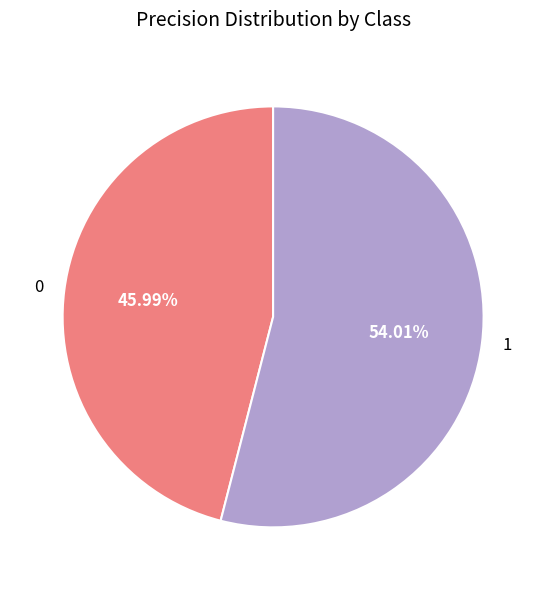

To the nearest percent, what is the combined percentage of 0 and 1?

100%